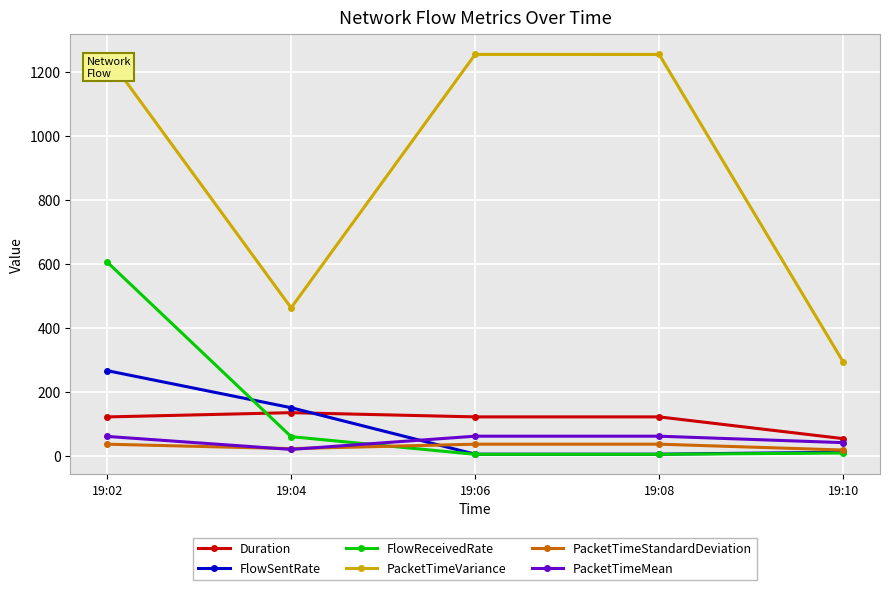

Which series has the largest range (max minus min)?

PacketTimeVariance